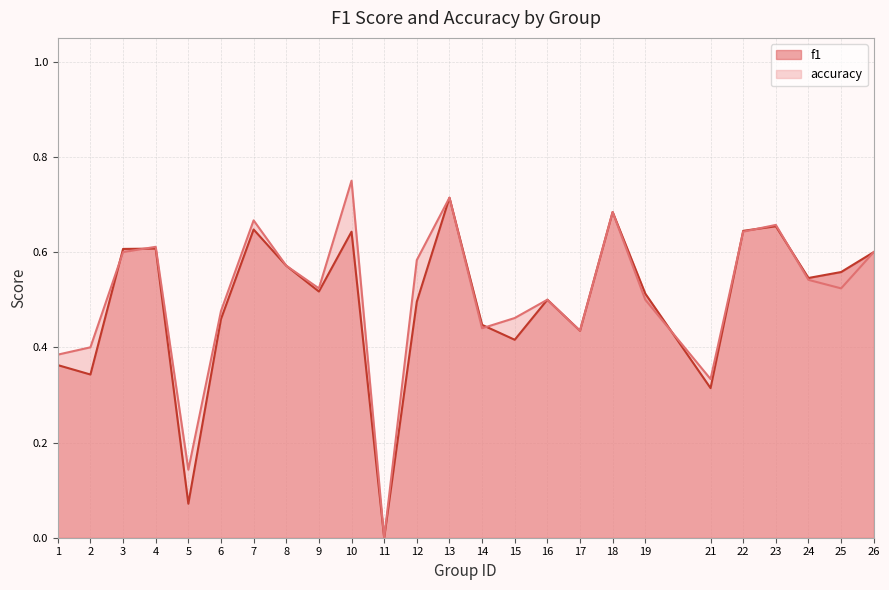

Is it true that f1 equals 1.0 at 22?

False